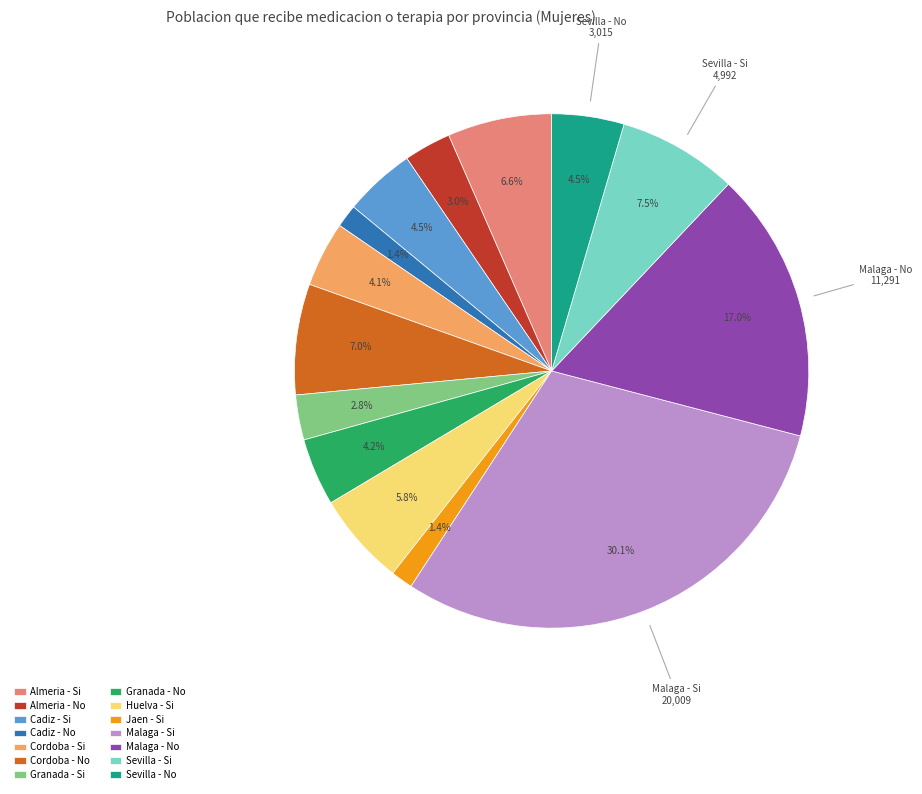

Which slice is the largest?

Malaga - Si